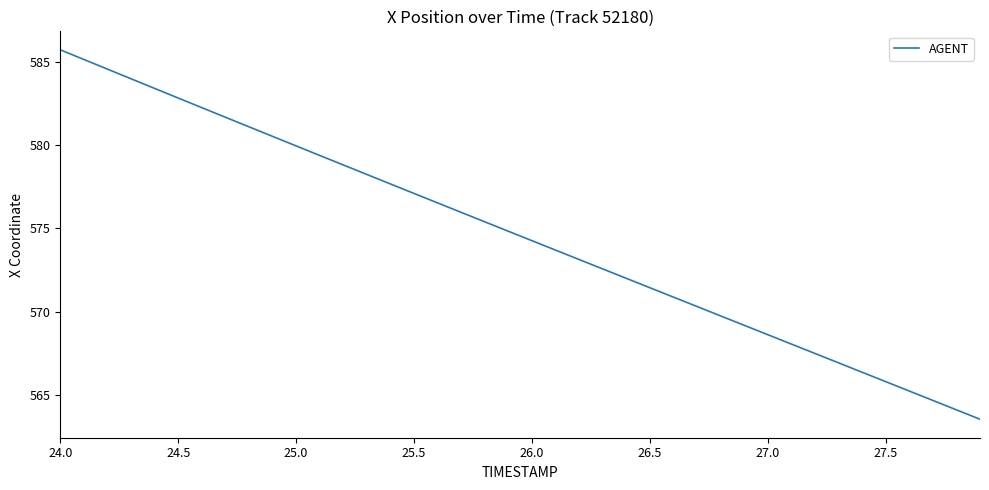

What is the maximum value shown in the chart?

585.7